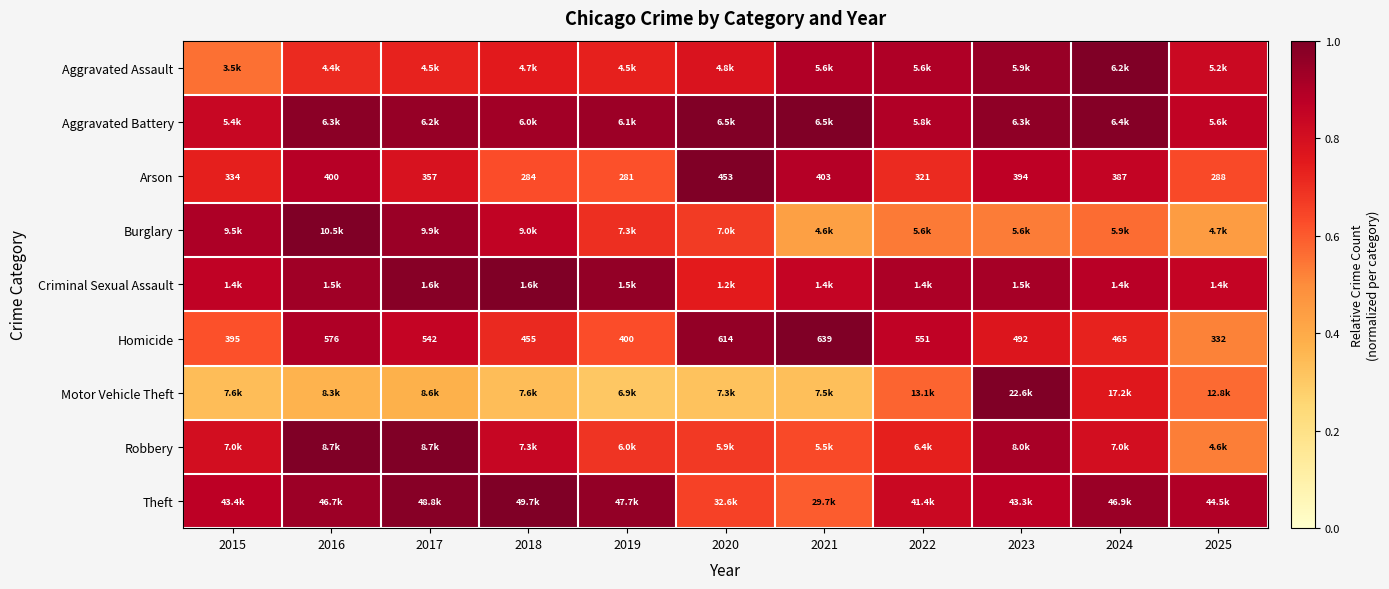

Rank the categories by Criminal Sexual Assault value from highest to lowest.

2018, 2017, 2019, 2016, 2023, 2022, 2024, 2015, 2025, 2021, 2020